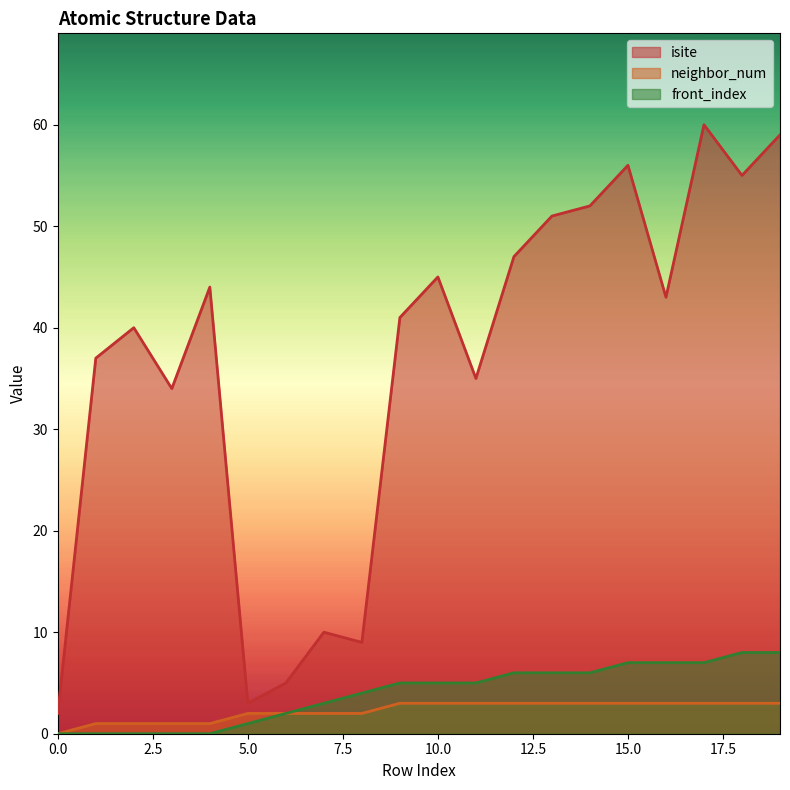

True or false: front_index and isite intersect in this chart.

False